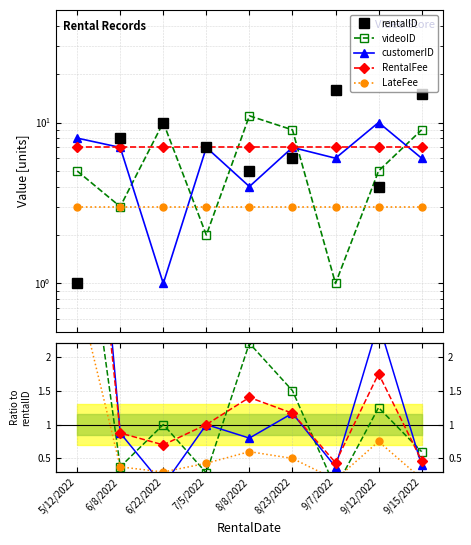

Which category has the lowest value in the LateFee series?

9/7/2022